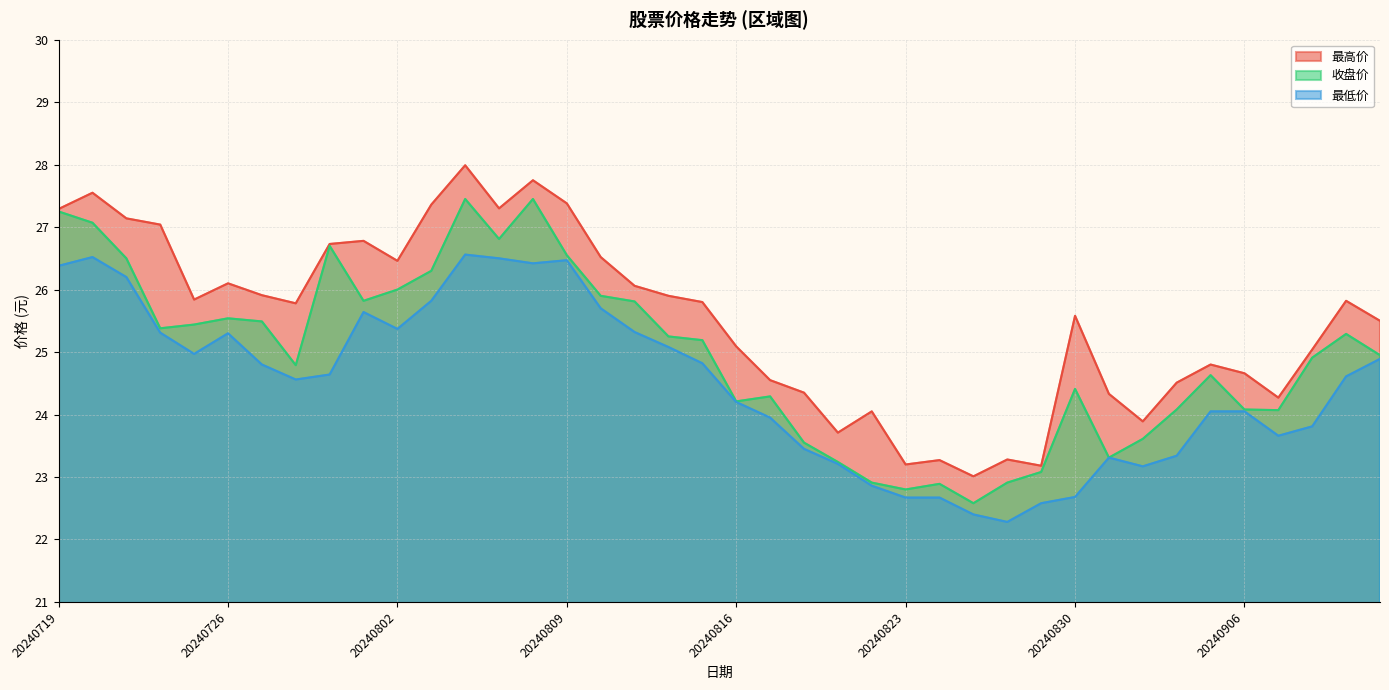

Between 20240731 and 20240814, which series saw the biggest shift?

收盘价